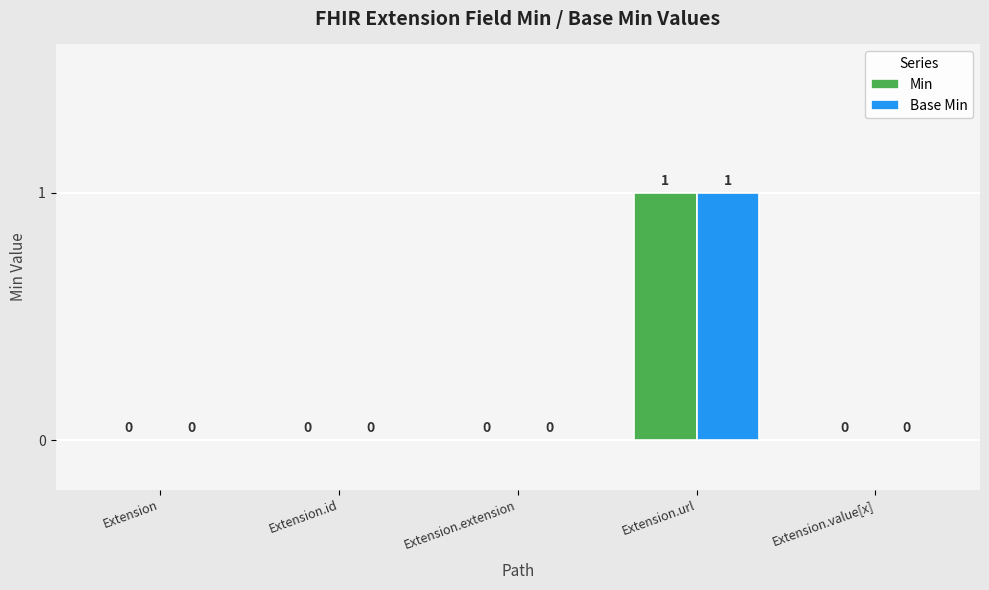

What are all the series names shown in the legend?

Min, Base Min